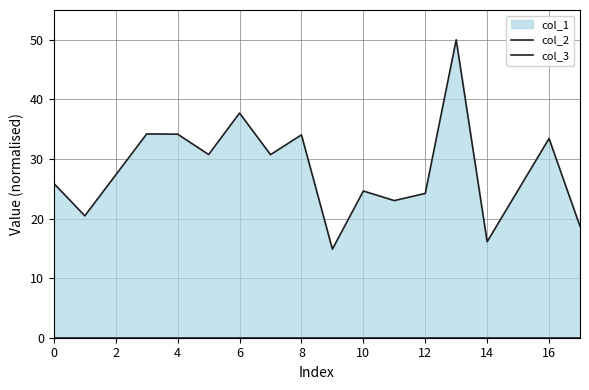

Does the chart display data point markers on the line(s)?

No